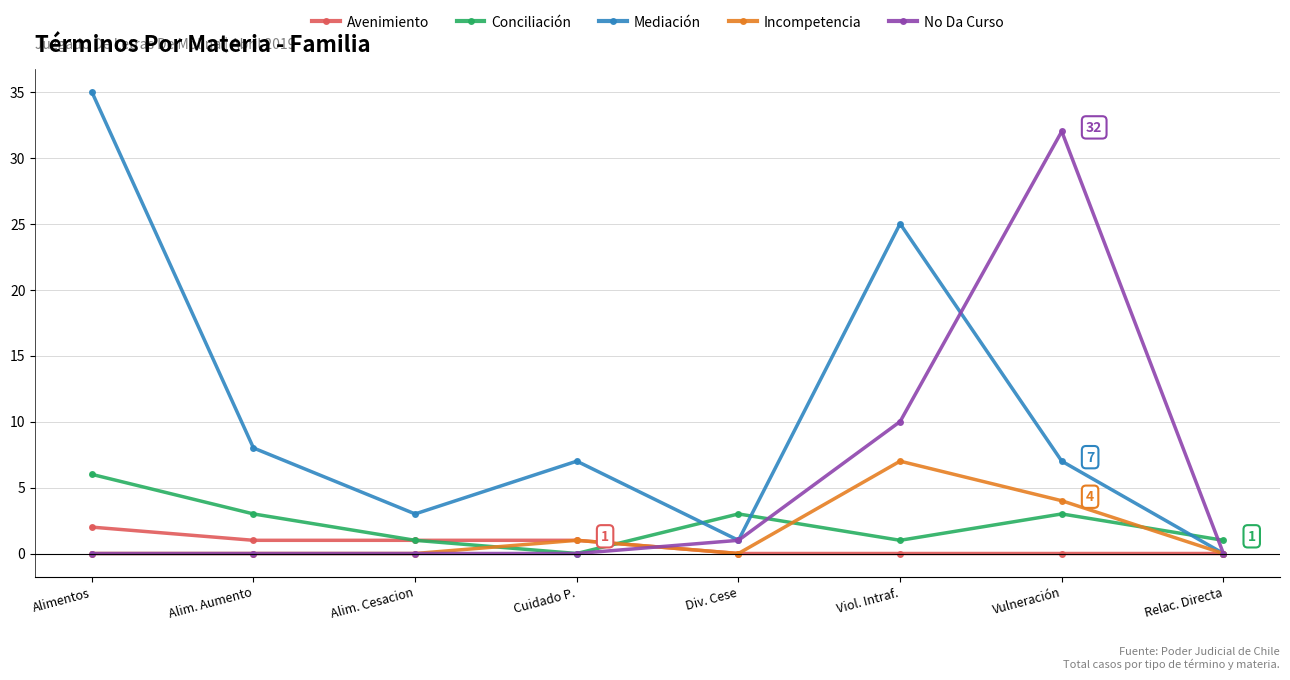

What is the average value of the Avenimiento series?

1